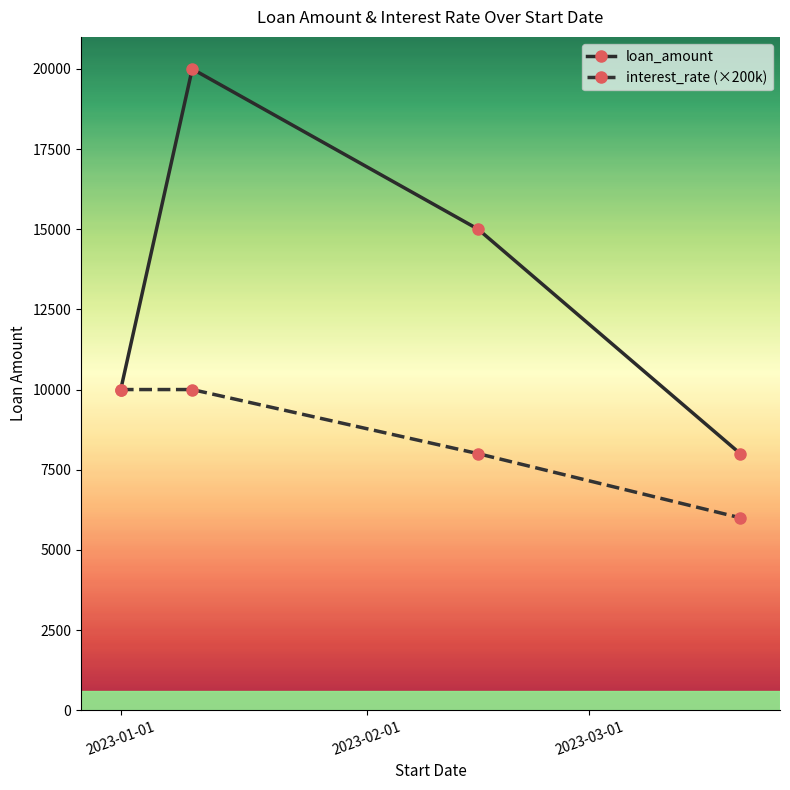

Which series has the largest total across all categories?

loan_amount